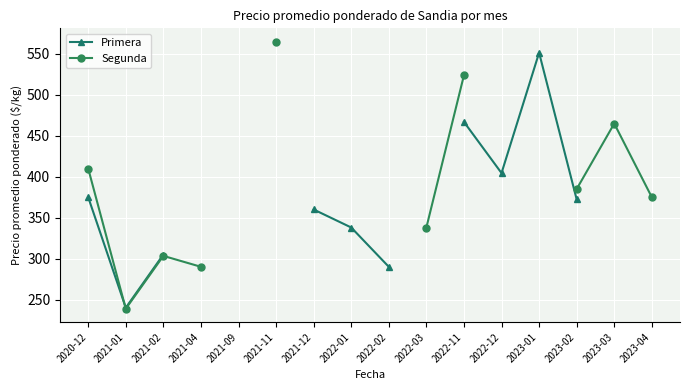

What is the label of the 15th point from the left?

2023-03